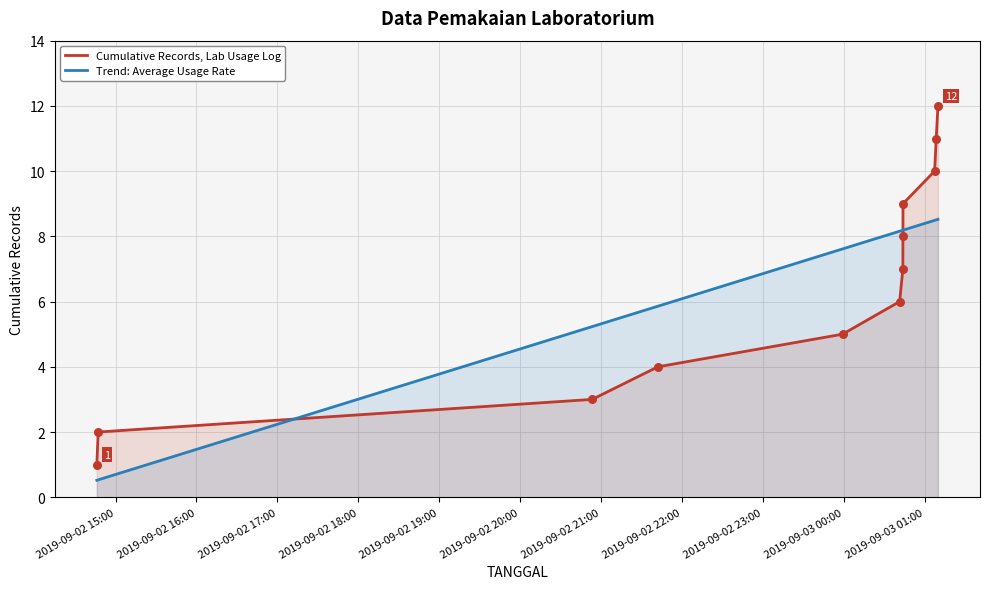

What are all the series names shown in the legend?

Cumulative Records, Lab Usage Log, Trend: Average Usage Rate